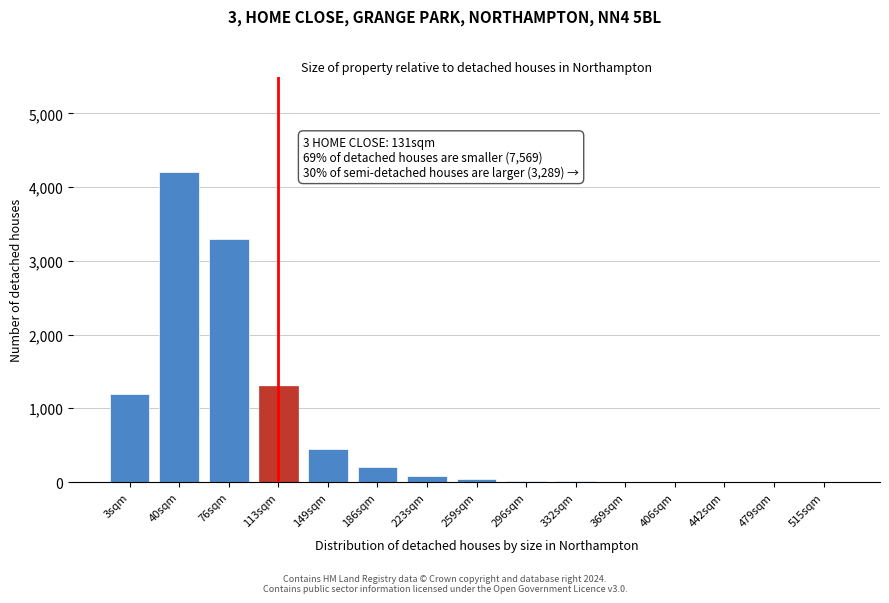

The chart shows a value of 5 at 369sqm. True or false?

True